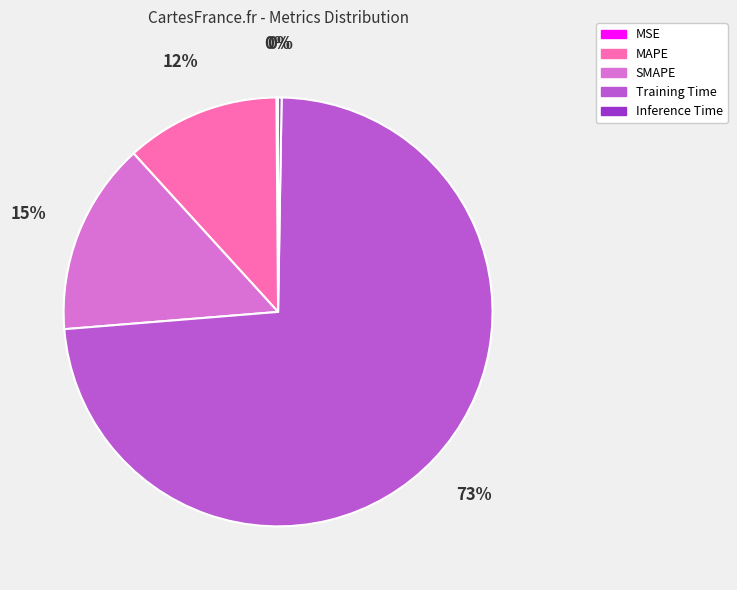

Which has a higher value, MAPE or SMAPE?

SMAPE